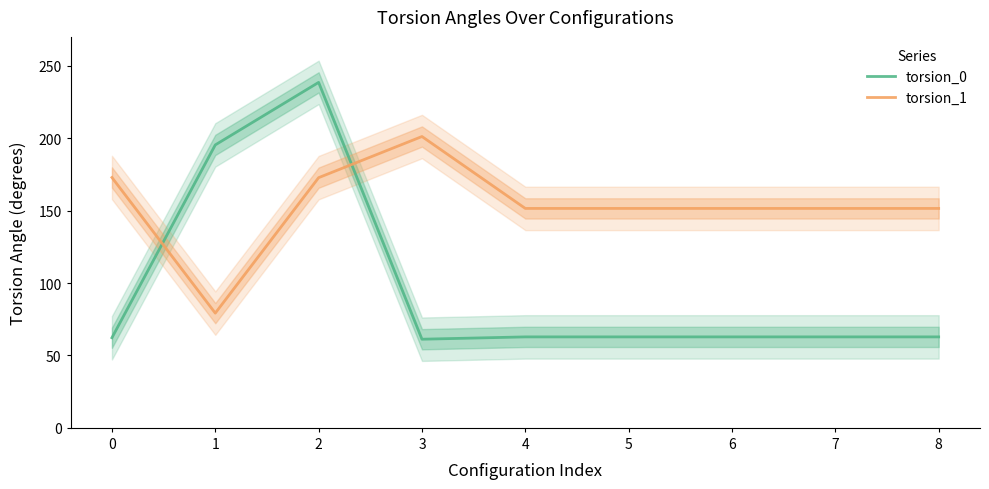

At which label is torsion_1 closest to 140?

4